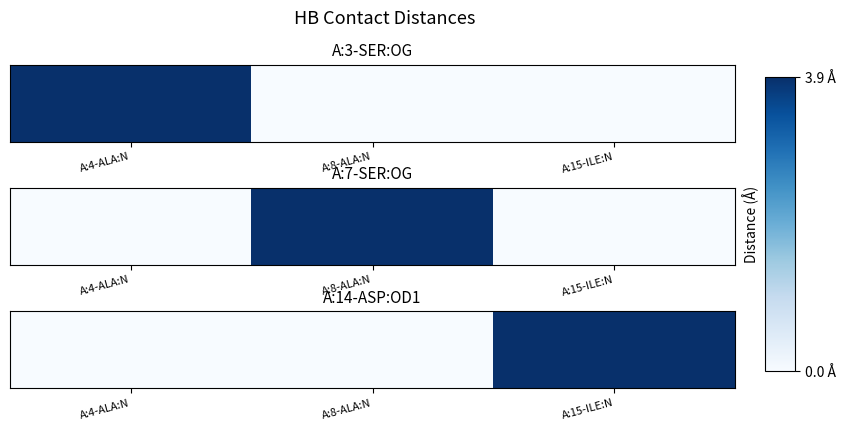

List the labels in order of value, smallest first.

A:4-ALA:N, A:8-ALA:N, A:15-ILE:N